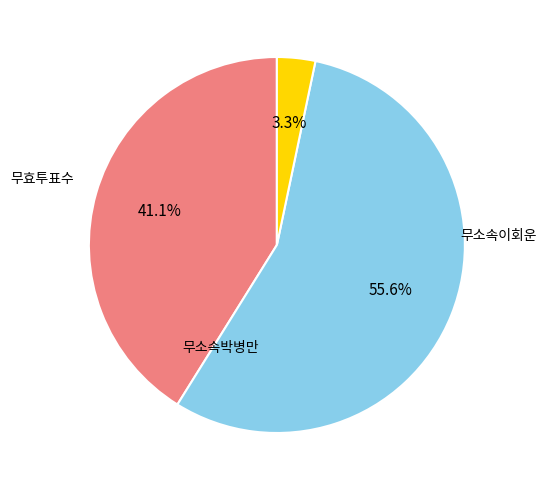

Is there a majority slice in this chart?

Yes